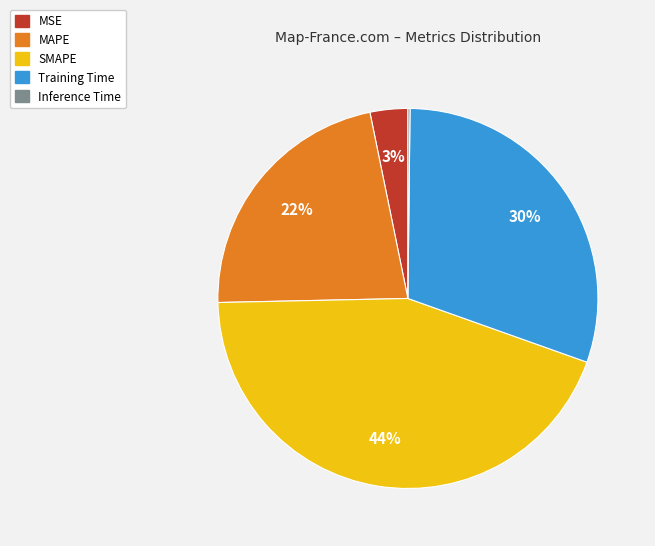

Does MAPE represent more than half of the total?

No